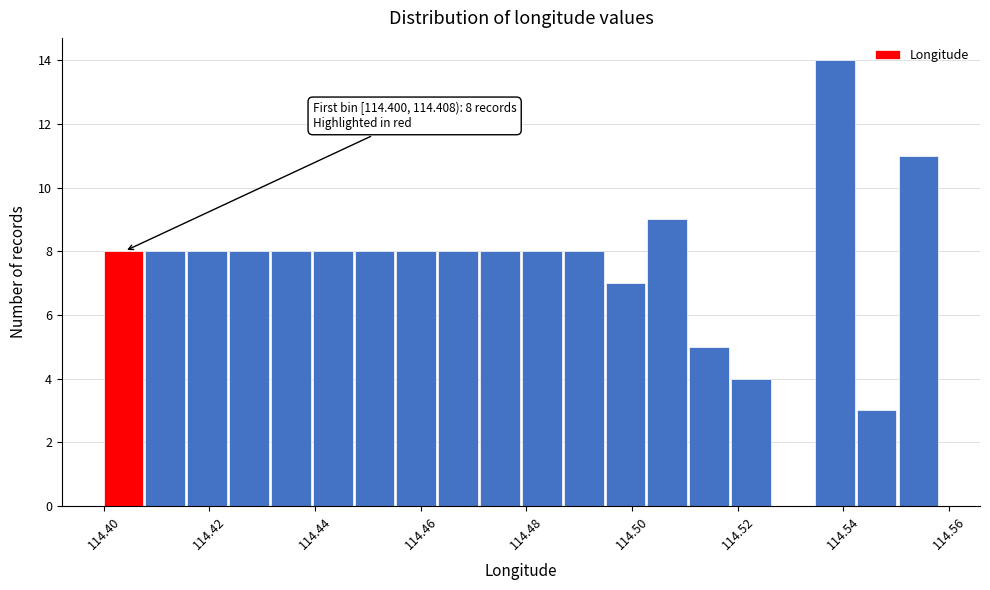

Around what value on the x-axis is the tallest bar? Give the approximate position of its centre, as read against the axis.

114.538